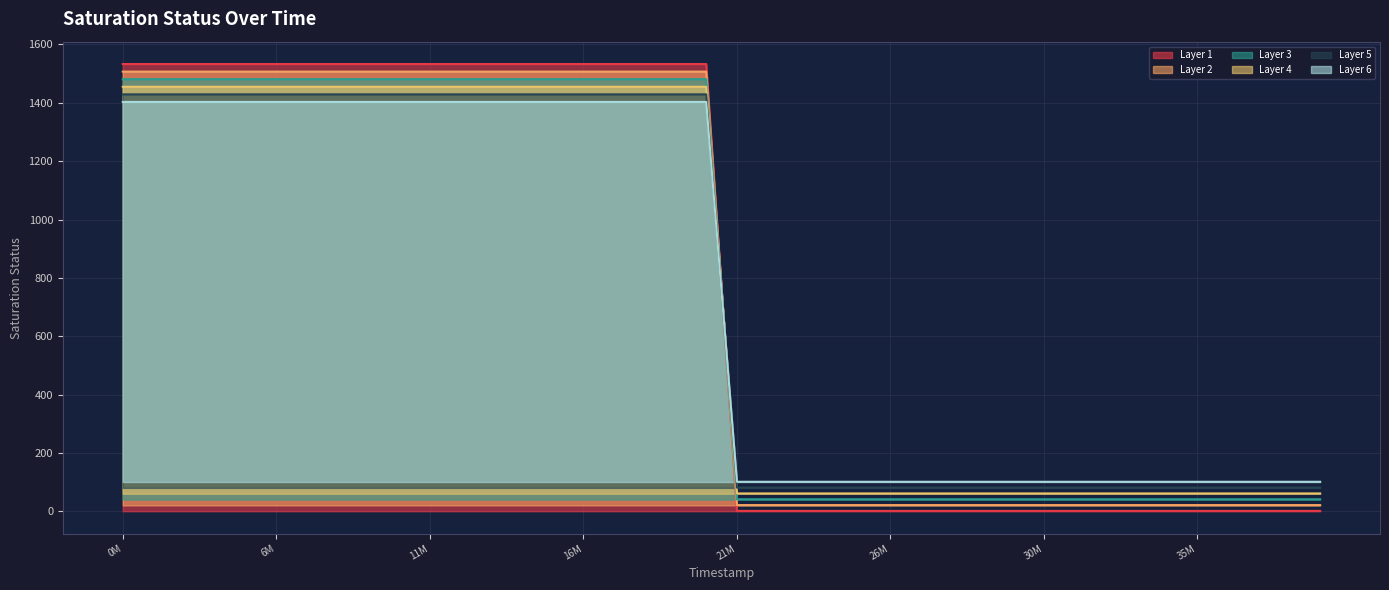

True or false: the data has more than 1 interior local peaks.

False